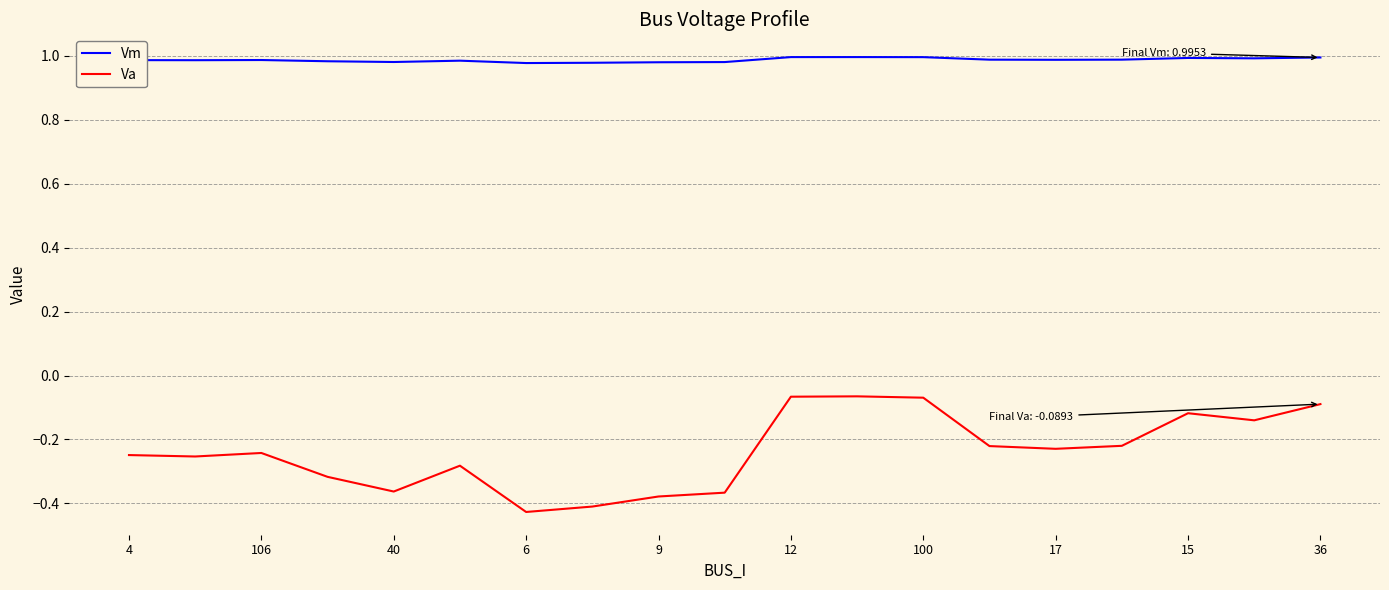

Which series has the largest total across all categories?

Vm